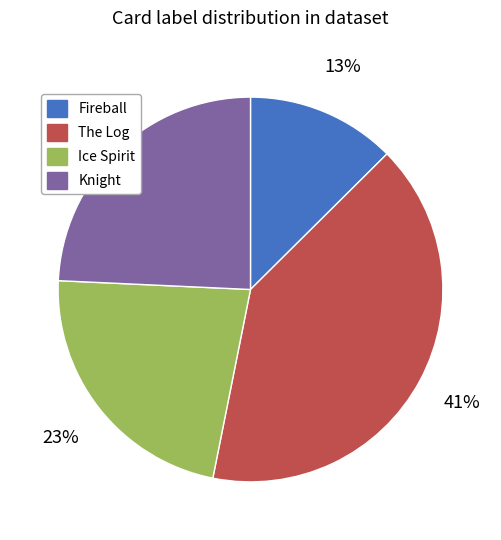

How many slices are in this pie chart?

4